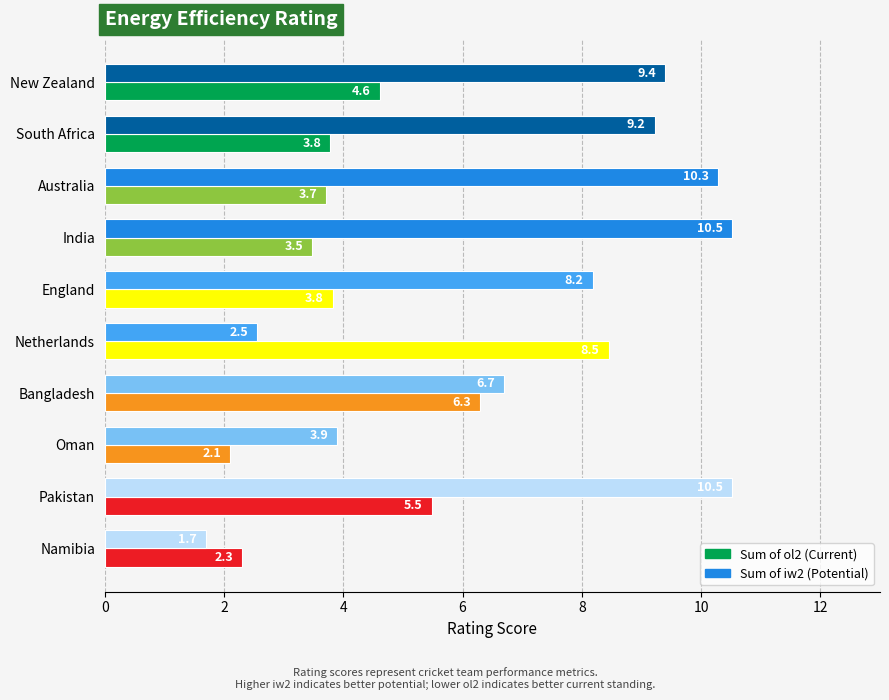

What is the greatest value displayed?

10.5